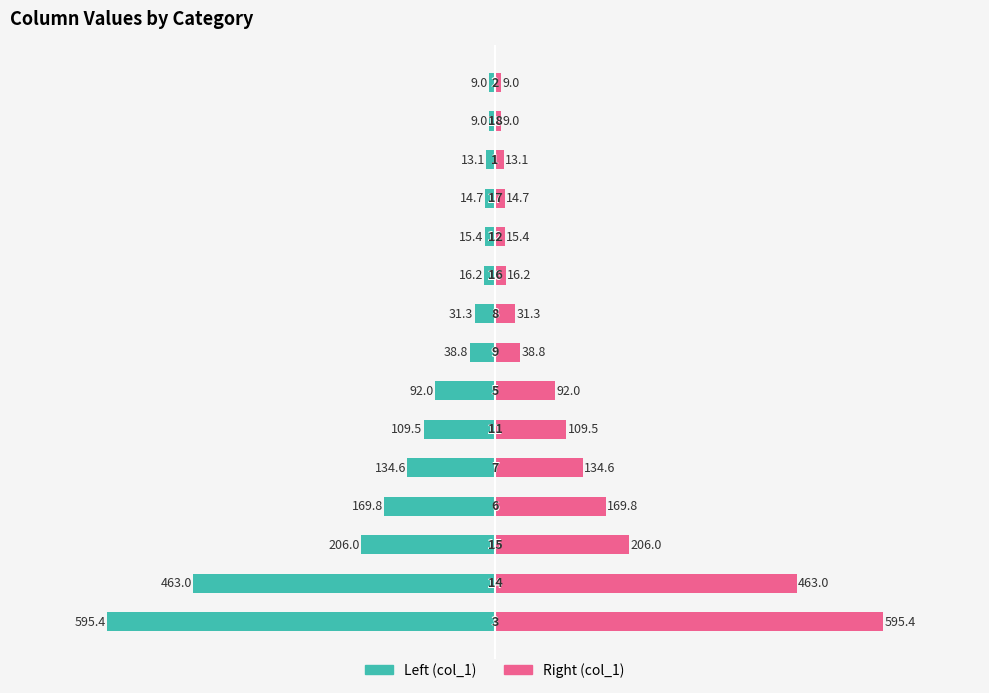

Which series changed the most between 11 and 12?

col_1 (left)